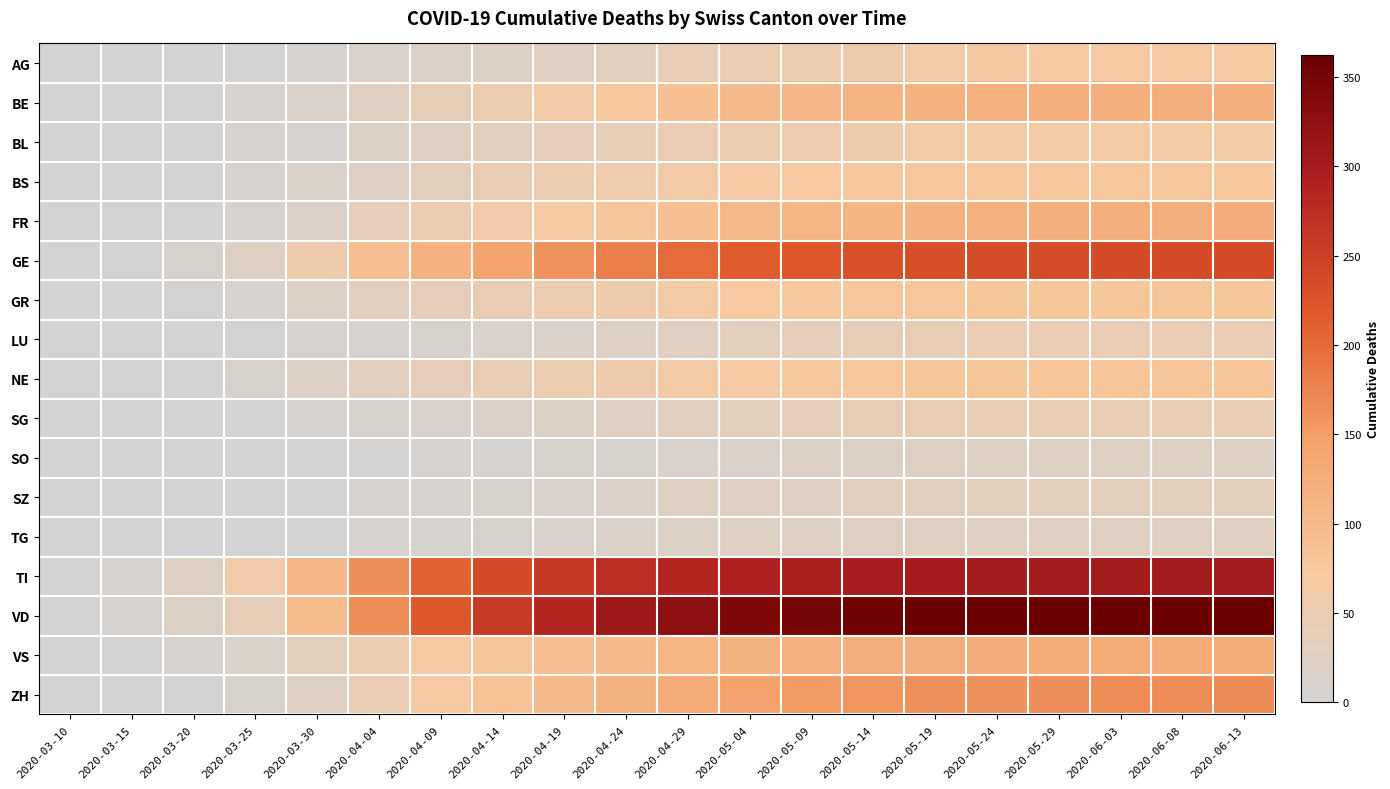

Reading left to right, extract all data points from this chart.

AG: 2020-03-10=0	2020-03-15=0	2020-03-20=1	2020-03-25=2	2020-03-30=8	2020-04-04=12	2020-04-09=18	2020-04-14=21	2020-04-19=27	2020-04-24=32	2020-04-29=42	2020-05-04=50	2020-05-09=54	2020-05-14=58	2020-05-19=62	2020-05-24=66	2020-05-29=67	2020-06-03=68	2020-06-08=69	2020-06-13=70
BE: 2020-03-10=0	2020-03-15=0	2020-03-20=2	2020-03-25=6	2020-03-30=13	2020-04-04=28	2020-04-09=41	2020-04-14=52	2020-04-19=65	2020-04-24=77	2020-04-29=90	2020-05-04=100	2020-05-09=107	2020-05-14=112	2020-05-19=116	2020-05-24=119	2020-05-29=121	2020-06-03=122	2020-06-08=122	2020-06-13=122
BL: 2020-03-10=0	2020-03-15=2	2020-03-20=3	2020-03-25=5	2020-03-30=7	2020-04-04=19	2020-04-09=27	2020-04-14=32	2020-04-19=36	2020-04-24=40	2020-04-29=46	2020-05-04=52	2020-05-09=56	2020-05-14=59	2020-05-19=61	2020-05-24=62	2020-05-29=64	2020-06-03=65	2020-06-08=65	2020-06-13=65
BS: 2020-03-10=0	2020-03-15=0	2020-03-20=4	2020-03-25=8	2020-03-30=15	2020-04-04=24	2020-04-09=35	2020-04-14=43	2020-04-19=51	2020-04-24=57	2020-04-29=63	2020-05-04=69	2020-05-09=71	2020-05-14=74	2020-05-19=75	2020-05-24=76	2020-05-29=77	2020-06-03=77	2020-06-08=77	2020-06-13=77
FR: 2020-03-10=0	2020-03-15=0	2020-03-20=1	2020-03-25=6	2020-03-30=17	2020-04-04=37	2020-04-09=52	2020-04-14=60	2020-04-19=68	2020-04-24=78	2020-04-29=90	2020-05-04=100	2020-05-09=108	2020-05-14=113	2020-05-19=117	2020-05-24=120	2020-05-29=122	2020-06-03=123	2020-06-08=124	2020-06-13=125
GE: 2020-03-10=1	2020-03-15=4	2020-03-20=9	2020-03-25=24	2020-03-30=59	2020-04-04=92	2020-04-09=118	2020-04-14=140	2020-04-19=160	2020-04-24=180	2020-04-29=200	2020-05-04=214	2020-05-09=222	2020-05-14=228	2020-05-19=231	2020-05-24=233	2020-05-29=234	2020-06-03=235	2020-06-08=235	2020-06-13=235
GR: 2020-03-10=0	2020-03-15=0	2020-03-20=3	2020-03-25=8	2020-03-30=19	2020-04-04=30	2020-04-09=38	2020-04-14=45	2020-04-19=53	2020-04-24=59	2020-04-29=65	2020-05-04=71	2020-05-09=74	2020-05-14=76	2020-05-19=77	2020-05-24=78	2020-05-29=78	2020-06-03=78	2020-06-08=78	2020-06-13=78
LU: 2020-03-10=0	2020-03-15=0	2020-03-20=0	2020-03-25=2	2020-03-30=6	2020-04-04=7	2020-04-09=9	2020-04-14=13	2020-04-19=17	2020-04-24=22	2020-04-29=28	2020-05-04=34	2020-05-09=37	2020-05-14=40	2020-05-19=42	2020-05-24=43	2020-05-29=44	2020-06-03=44	2020-06-08=44	2020-06-13=44
NE: 2020-03-10=0	2020-03-15=0	2020-03-20=3	2020-03-25=9	2020-03-30=20	2020-04-04=30	2020-04-09=38	2020-04-14=45	2020-04-19=52	2020-04-24=58	2020-04-29=65	2020-05-04=70	2020-05-09=74	2020-05-14=76	2020-05-19=78	2020-05-24=79	2020-05-29=80	2020-06-03=80	2020-06-08=80	2020-06-13=80
SG: 2020-03-10=0	2020-03-15=0	2020-03-20=0	2020-03-25=1	2020-03-30=7	2020-04-04=9	2020-04-09=12	2020-04-14=16	2020-04-19=20	2020-04-24=25	2020-04-29=30	2020-05-04=35	2020-05-09=38	2020-05-14=41	2020-05-19=43	2020-05-24=44	2020-05-29=45	2020-06-03=45	2020-06-08=45	2020-06-13=45
SO: 2020-03-10=0	2020-03-15=0	2020-03-20=0	2020-03-25=1	2020-03-30=2	2020-04-04=3	2020-04-09=5	2020-04-14=7	2020-04-19=9	2020-04-24=11	2020-04-29=14	2020-05-04=17	2020-05-09=19	2020-05-14=21	2020-05-19=22	2020-05-24=23	2020-05-29=23	2020-06-03=23	2020-06-08=23	2020-06-13=23
SZ: 2020-03-10=0	2020-03-15=0	2020-03-20=0	2020-03-25=0	2020-03-30=2	2020-04-04=5	2020-04-09=8	2020-04-14=11	2020-04-19=14	2020-04-24=18	2020-04-29=22	2020-05-04=26	2020-05-09=28	2020-05-14=30	2020-05-19=32	2020-05-24=33	2020-05-29=33	2020-06-03=33	2020-06-08=33	2020-06-13=33
TG: 2020-03-10=0	2020-03-15=0	2020-03-20=0	2020-03-25=1	2020-03-30=2	2020-04-04=5	2020-04-09=8	2020-04-14=10	2020-04-19=13	2020-04-24=16	2020-04-29=19	2020-05-04=22	2020-05-09=24	2020-05-14=25	2020-05-19=26	2020-05-24=27	2020-05-29=27	2020-06-03=27	2020-06-08=27	2020-06-13=27
TI: 2020-03-10=1	2020-03-15=6	2020-03-20=22	2020-03-25=60	2020-03-30=105	2020-04-04=165	2020-04-09=208	2020-04-14=236	2020-04-19=258	2020-04-24=273	2020-04-29=285	2020-05-04=292	2020-05-09=296	2020-05-14=299	2020-05-19=301	2020-05-24=302	2020-05-29=303	2020-06-03=303	2020-06-08=303	2020-06-13=303
VD: 2020-03-10=1	2020-03-15=6	2020-03-20=20	2020-03-25=41	2020-03-30=95	2020-04-04=166	2020-04-09=220	2020-04-14=256	2020-04-19=284	2020-04-24=308	2020-04-29=328	2020-05-04=342	2020-05-09=350	2020-05-14=355	2020-05-19=358	2020-05-24=360	2020-05-29=361	2020-06-03=361	2020-06-08=362	2020-06-13=362
VS: 2020-03-10=0	2020-03-15=2	2020-03-20=7	2020-03-25=15	2020-03-30=35	2020-04-04=53	2020-04-09=67	2020-04-14=79	2020-04-19=90	2020-04-24=99	2020-04-29=108	2020-05-04=115	2020-05-09=119	2020-05-14=122	2020-05-19=124	2020-05-24=125	2020-05-29=126	2020-06-03=126	2020-06-08=126	2020-06-13=126
ZH: 2020-03-10=1	2020-03-15=1	2020-03-20=4	2020-03-25=10	2020-03-30=24	2020-04-04=48	2020-04-09=70	2020-04-14=86	2020-04-19=100	2020-04-24=115	2020-04-29=130	2020-05-04=144	2020-05-09=152	2020-05-14=158	2020-05-19=162	2020-05-24=164	2020-05-29=165	2020-06-03=166	2020-06-08=166	2020-06-13=167